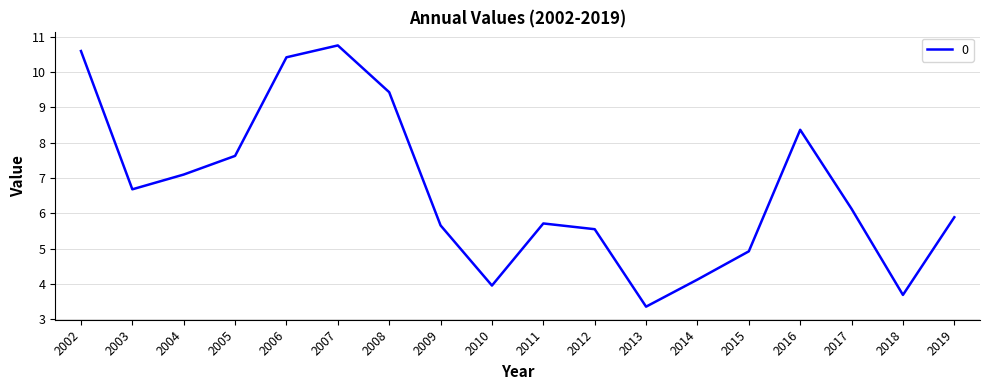

The value at 2017 is 9.3. True or false?

False